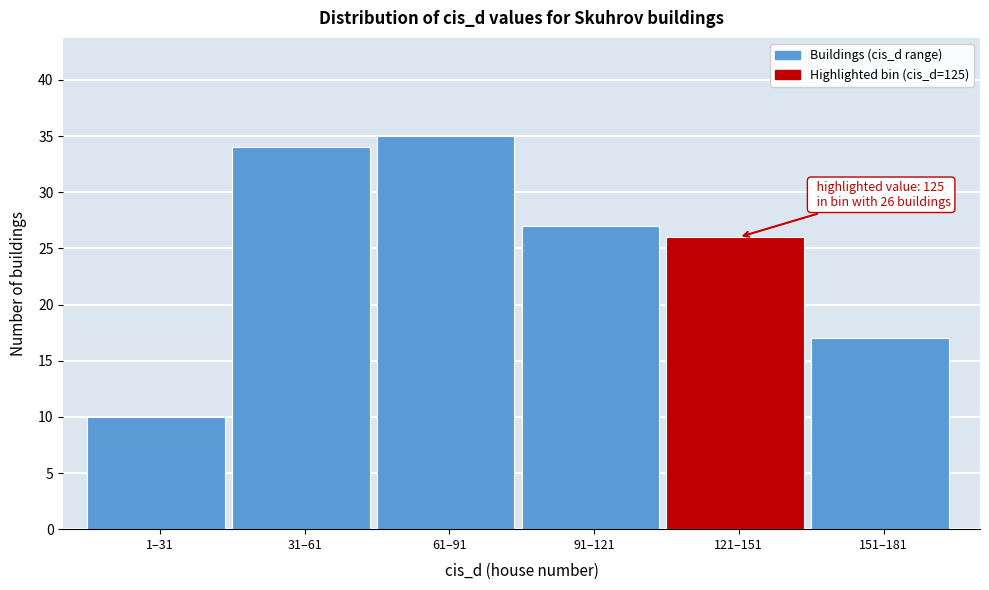

Reading right to left, extract all data points from this chart.

17	26	27	35	34	10